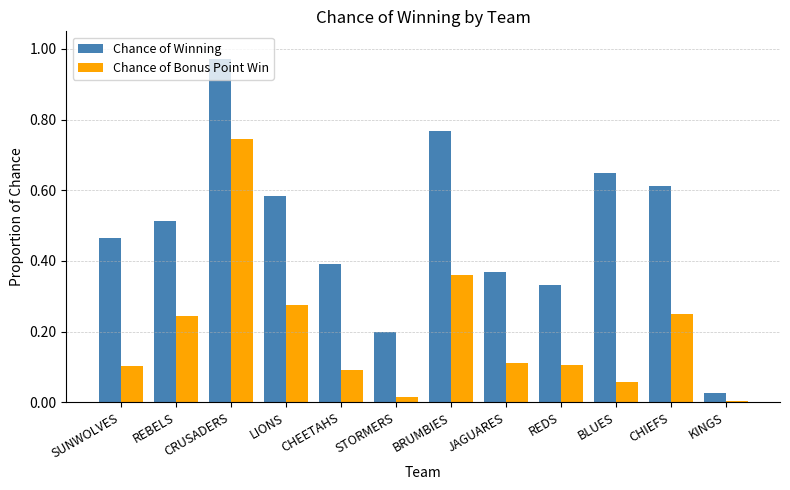

What is the sum of the Chance of Winning values at CRUSADERS and CHIEFS?

1.6